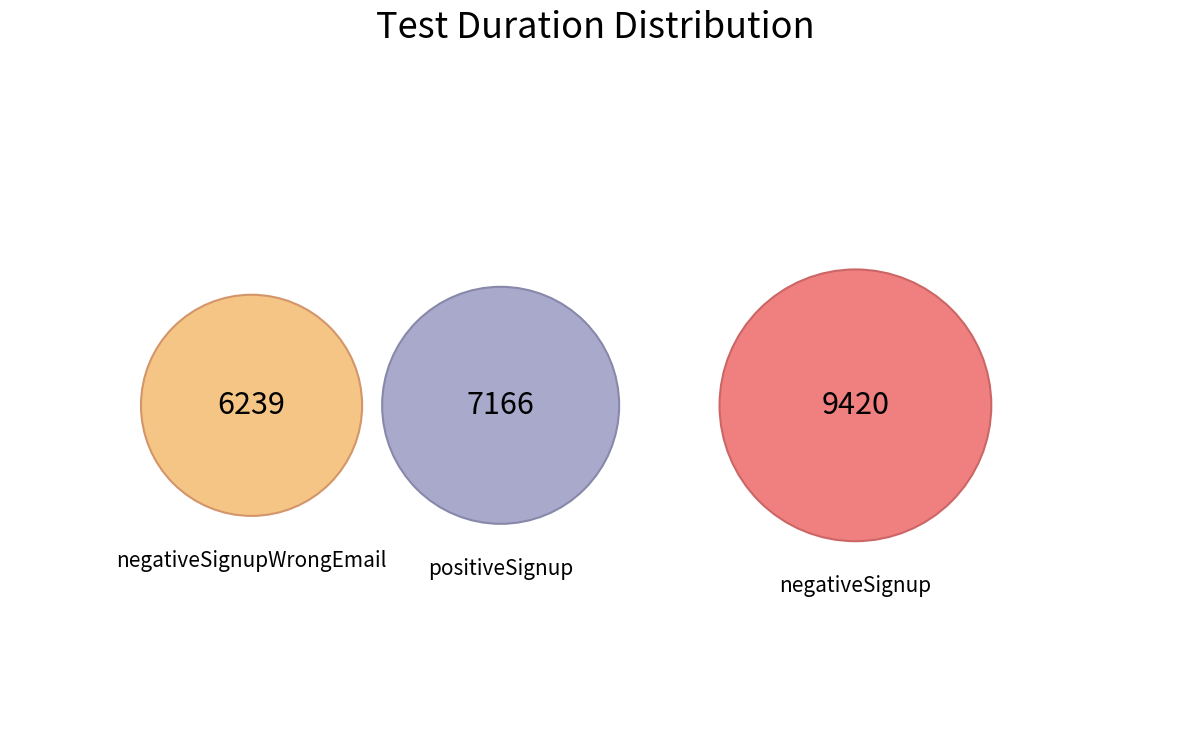

Is there any slice that represents more than half of the pie?

No